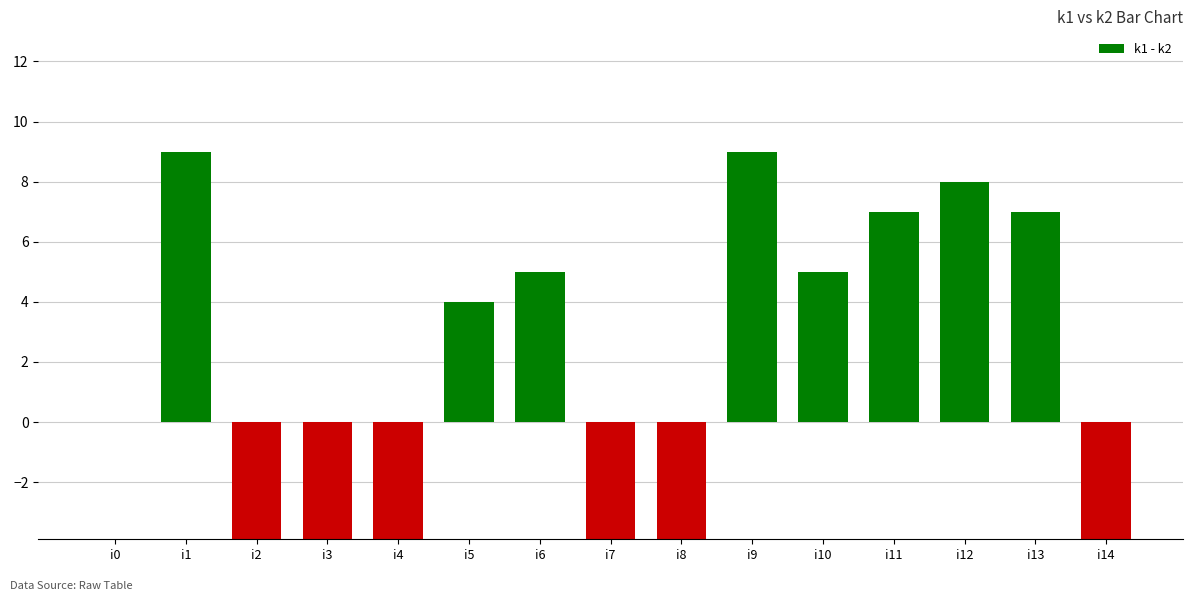

The value at i5 is 6. True or false?

False